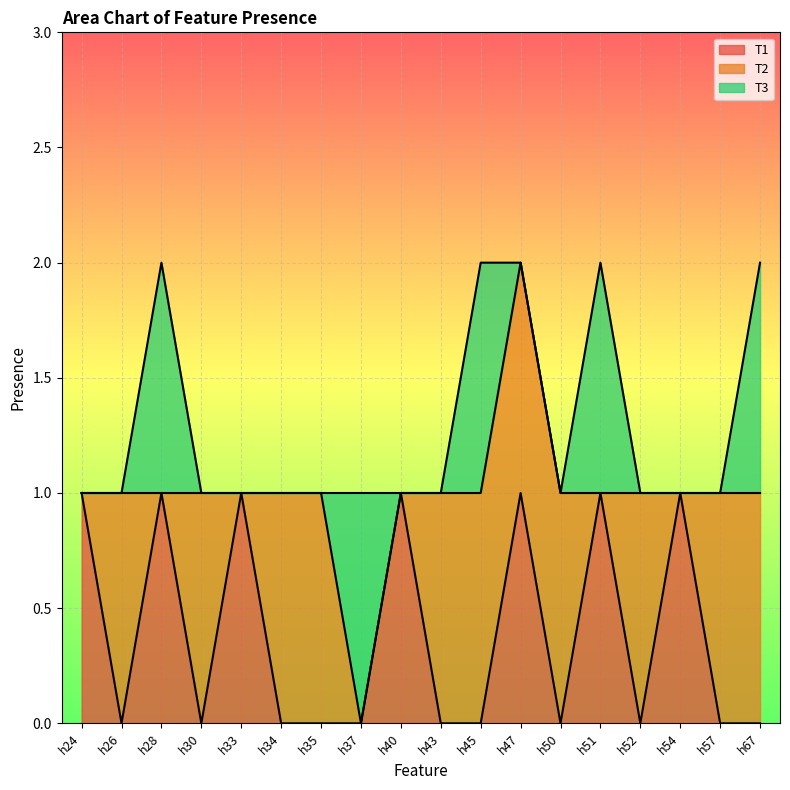

At how many categories does at least one series exceed 0?

18